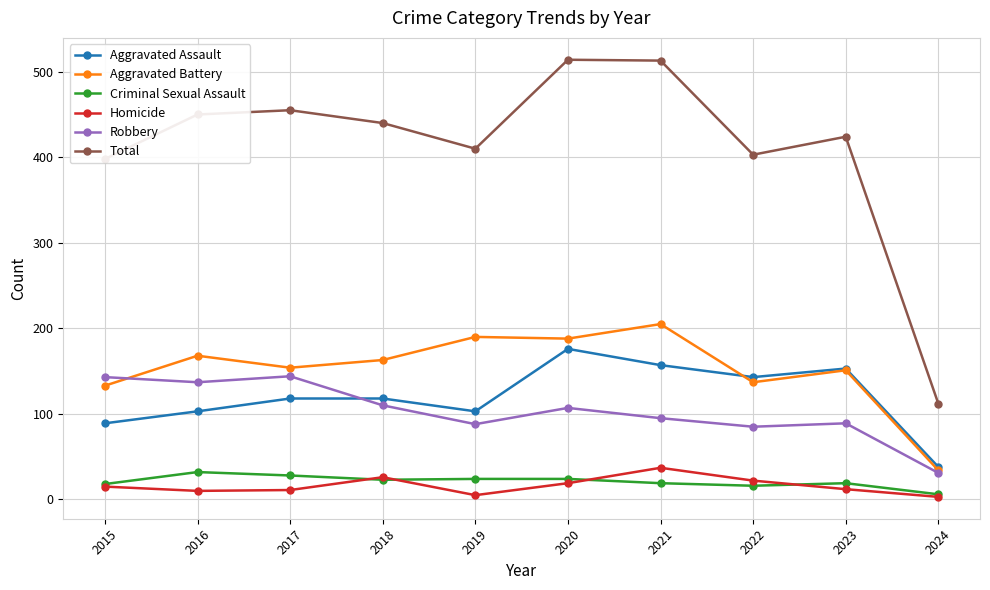

The Aggravated Battery series shows 45 at 2020. True or false?

False